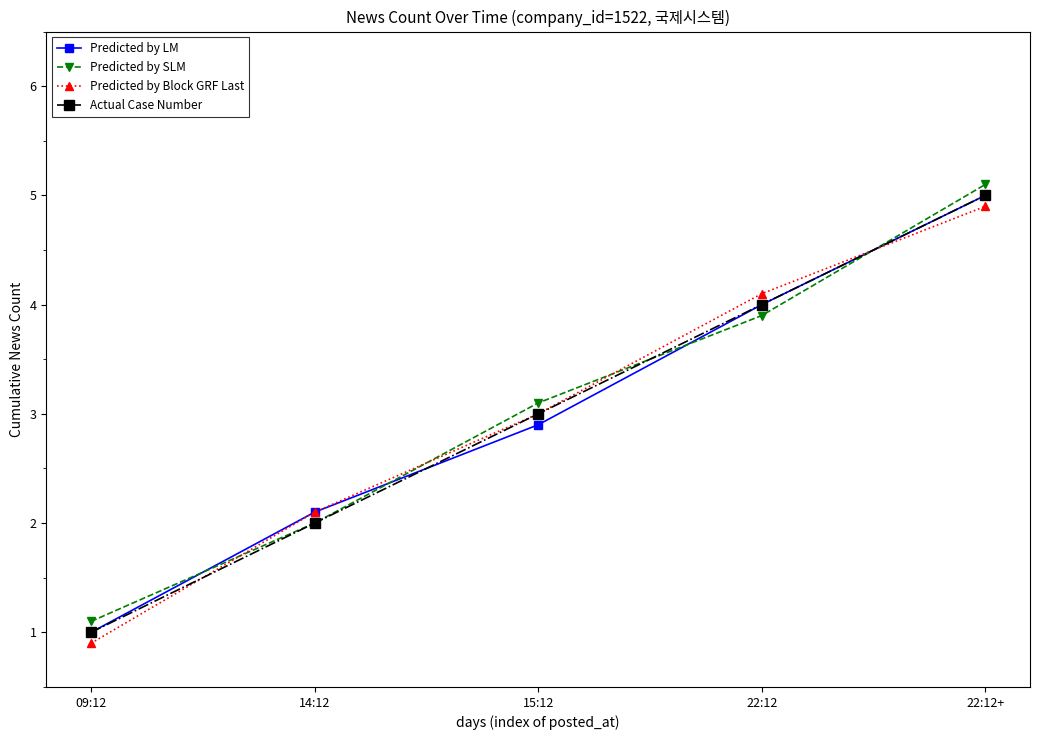

True or false: Predicted by SLM has a value of 2.0 at 14:12.

True